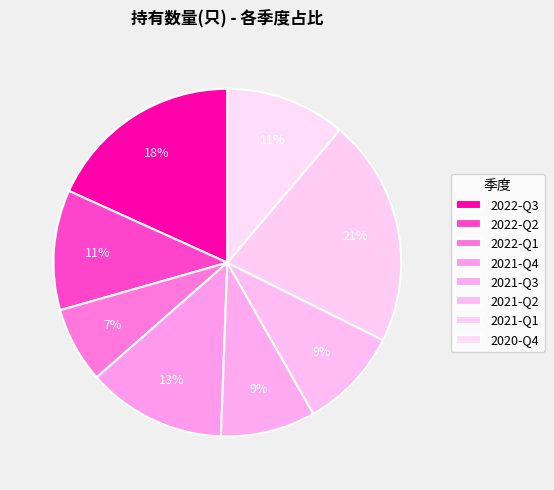

True or false: 2021-Q4 accounts for 27% of the total.

False